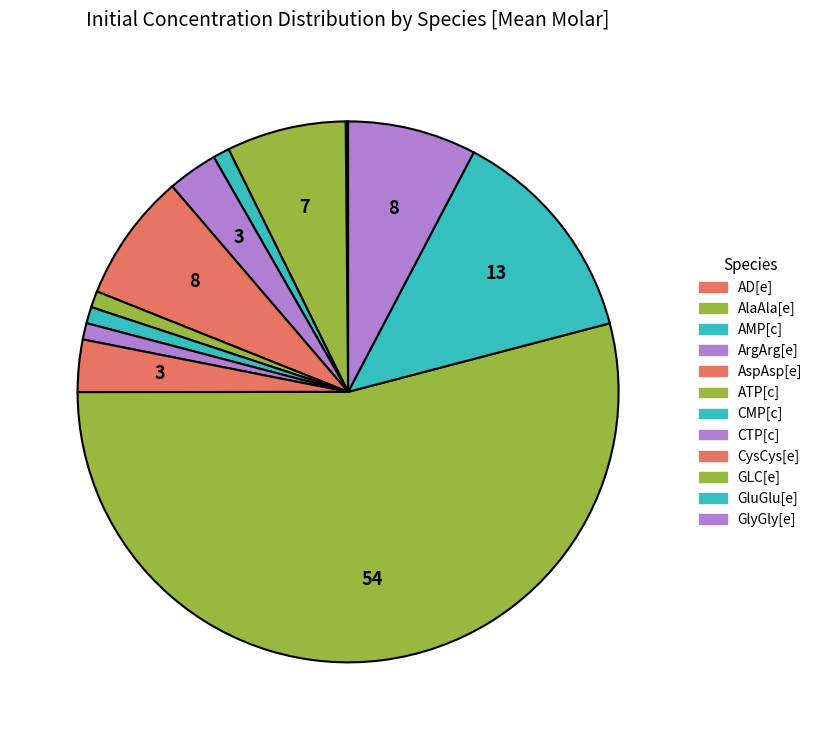

True or false: ArgArg[e] accounts for 1% of the total.

False